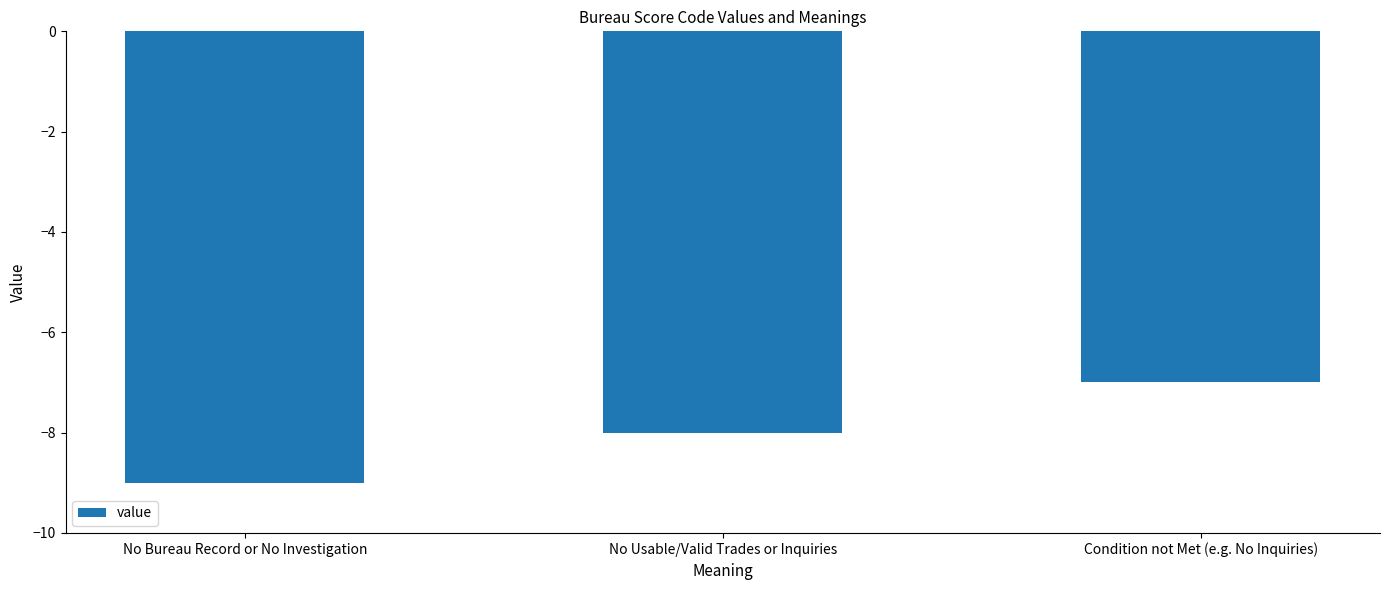

Is it true that the value at Condition not Met (e.g. No Inquiries) is -10?

False